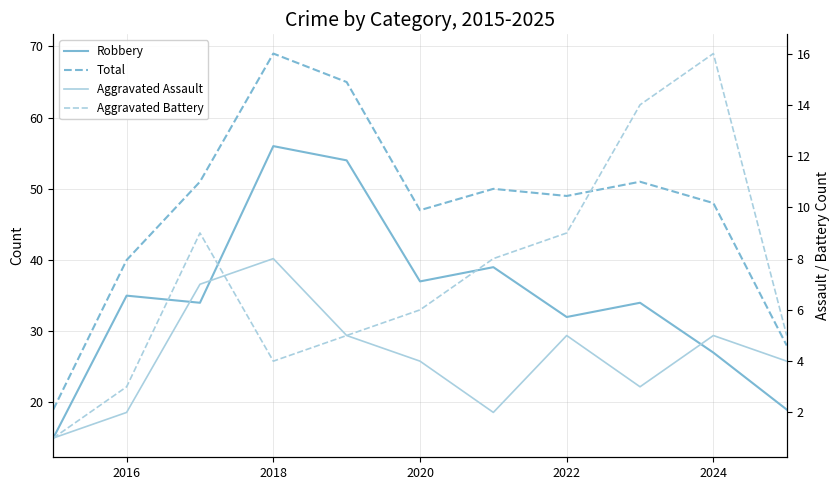

Reading left to right, extract all data points from this chart.

Robbery: 15	35	34	56	54	37	39	32	34	27	19
Total: 19	40	51	69	65	47	50	49	51	48	28
Aggravated Assault: 1	2	7	8	5	4	2	5	3	5	4
Aggravated Battery: 1	3	9	4	5	6	8	9	14	16	5